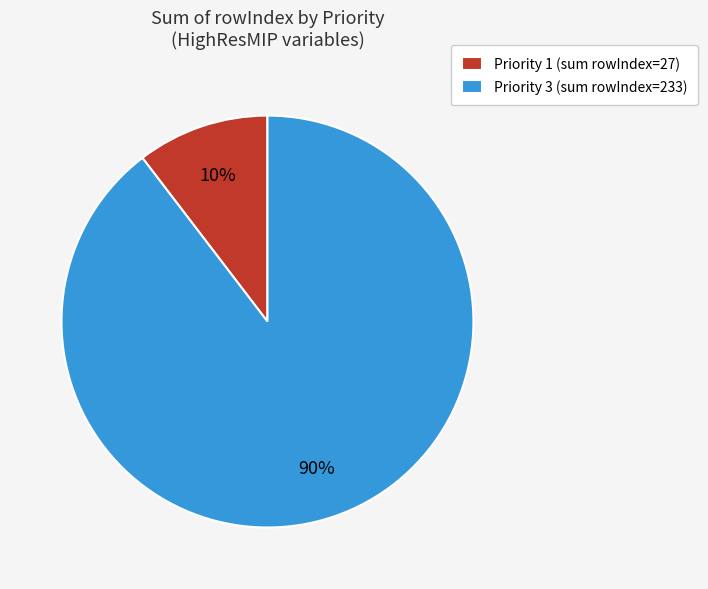

Rank the categories by value from lowest to highest.

Priority 1 (sum rowIndex=27), Priority 3 (sum rowIndex=233)